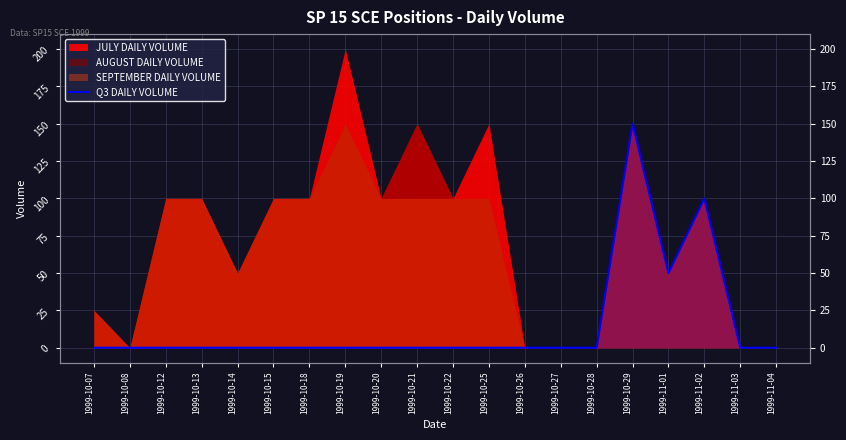

How many lines are shown in the chart?

1